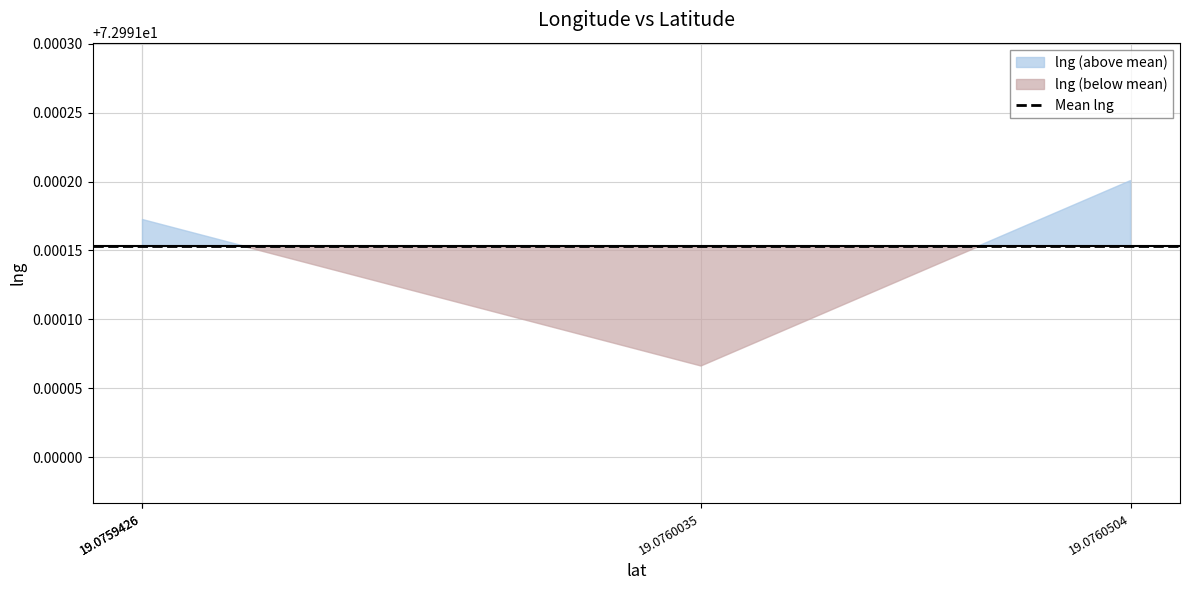

List the labels in order of value, largest first.

19.0760504, 19.0759426, 19.0759426, 19.0760035